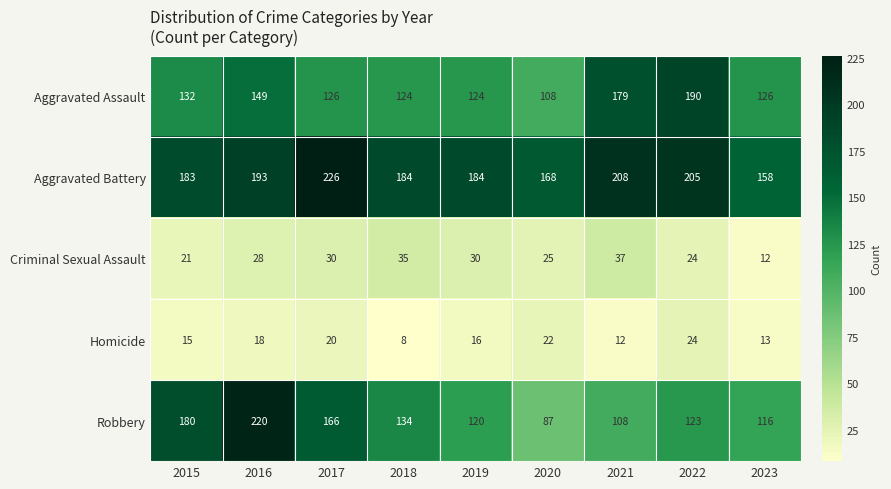

What is the total value across all series at 2017?

568